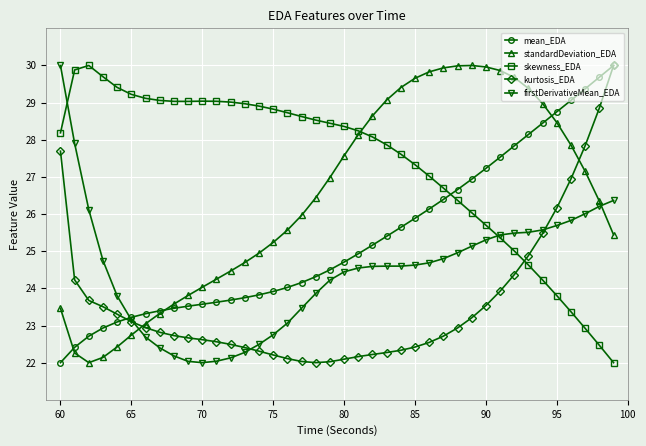

What is the smallest value displayed?

22.0